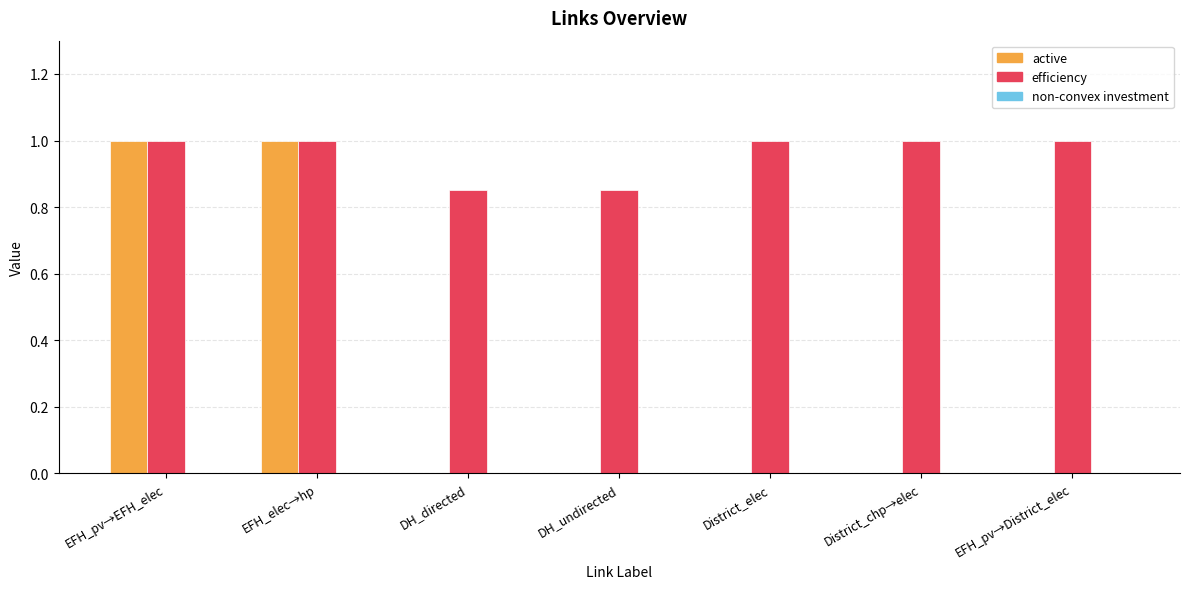

What is the maximum value for active?

1.0